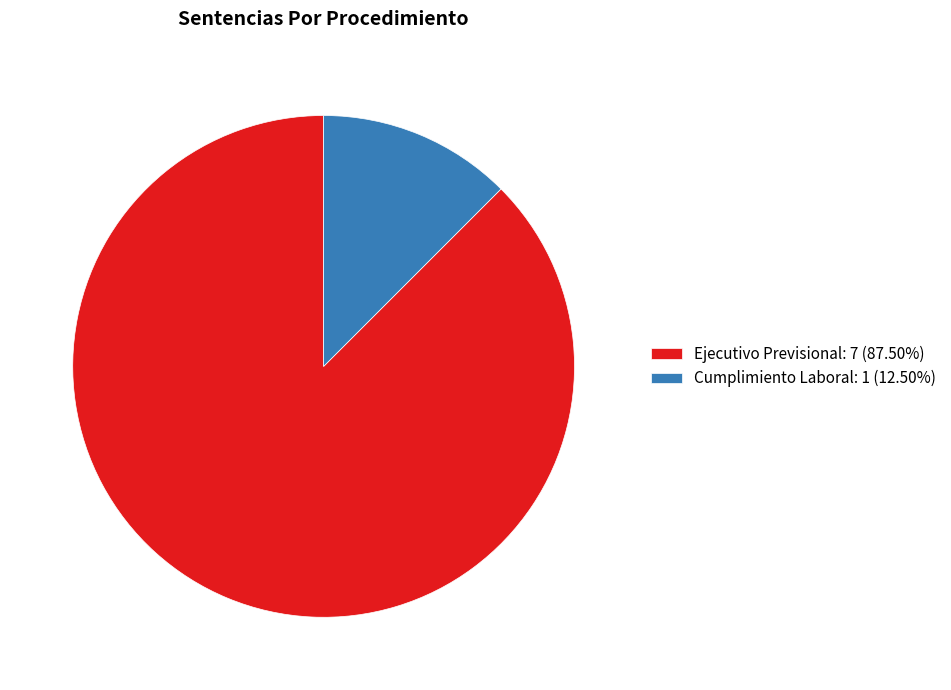

How many slices are in this pie chart?

2